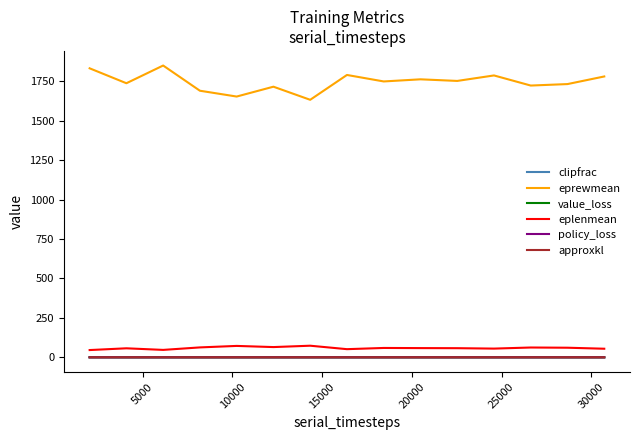

What is the minimum value for eprewmean?

1633.5